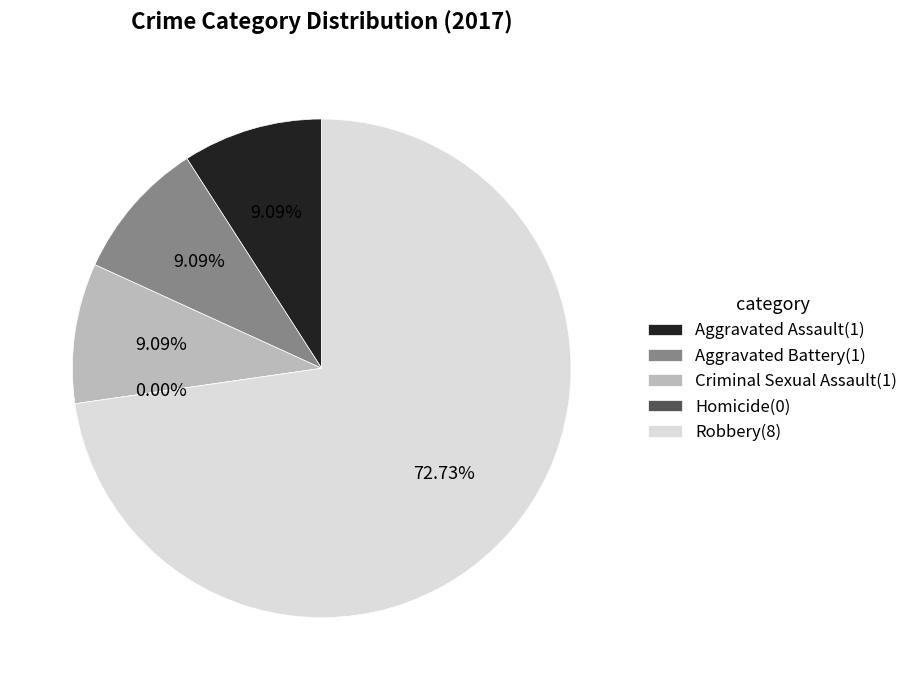

What percentage is the Aggravated Battery slice, to the nearest percent?

9%